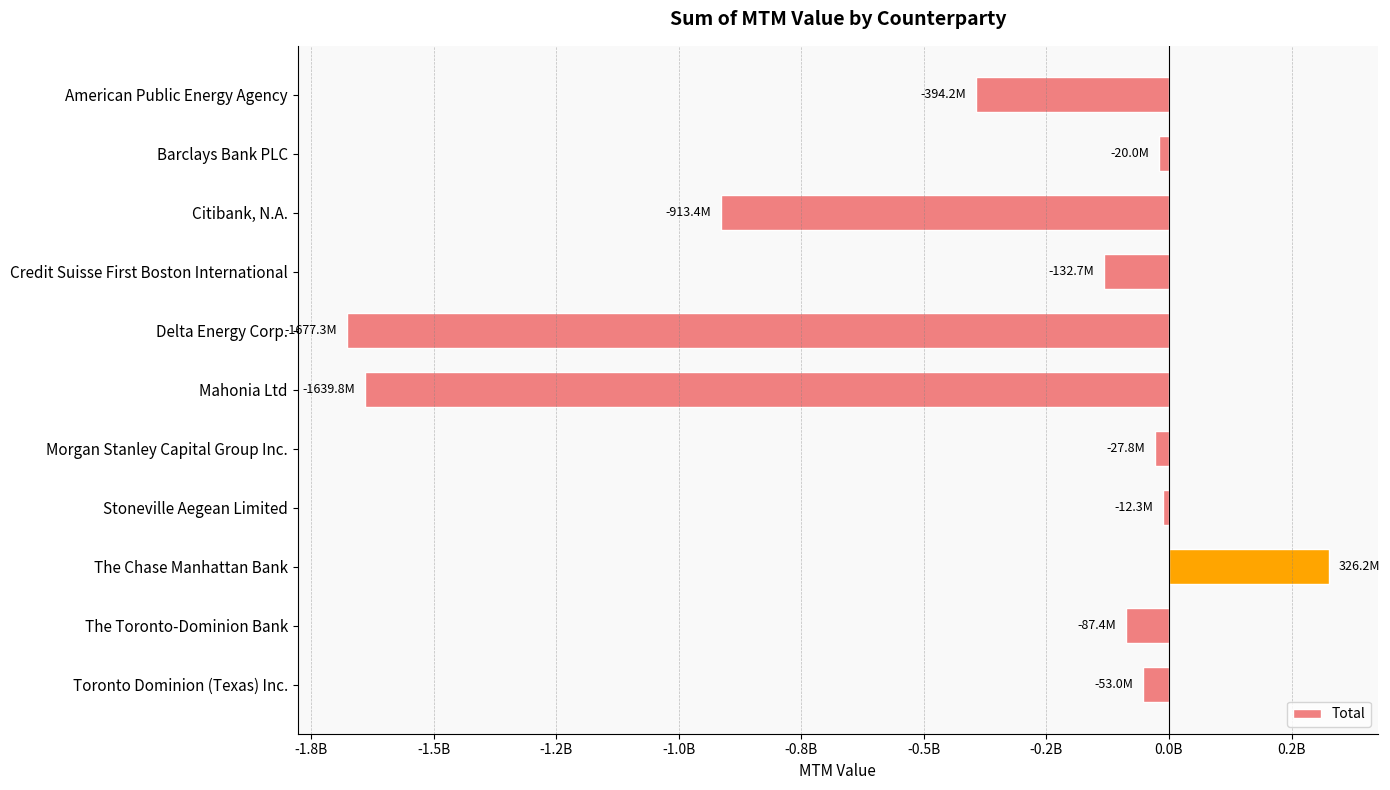

Does the chart contain stacked bars?

No